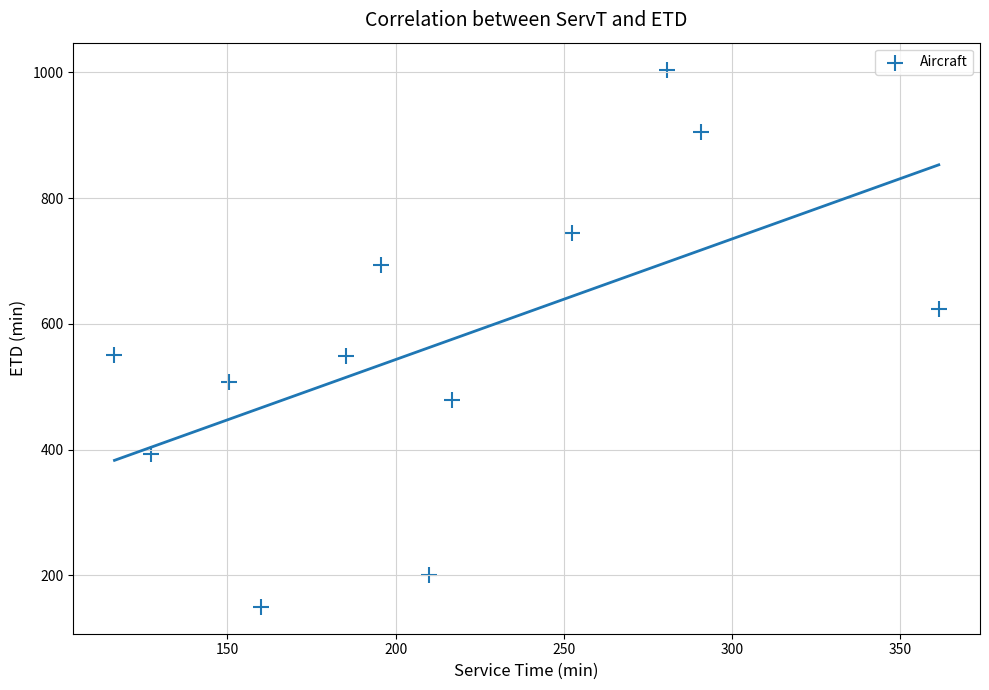

What is the range of X values (max minus min)?

245.1